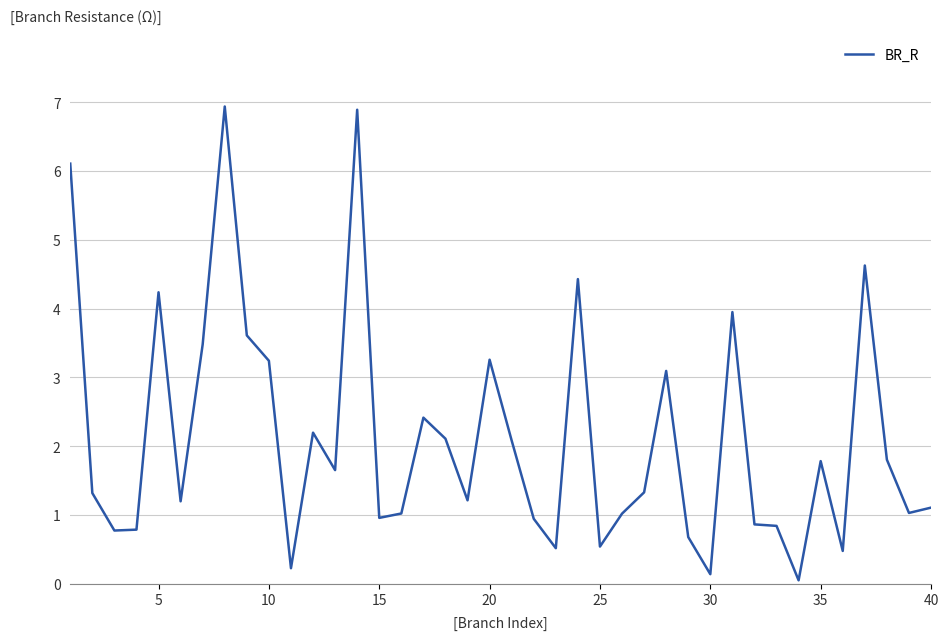

What is the greatest value displayed?

6.9